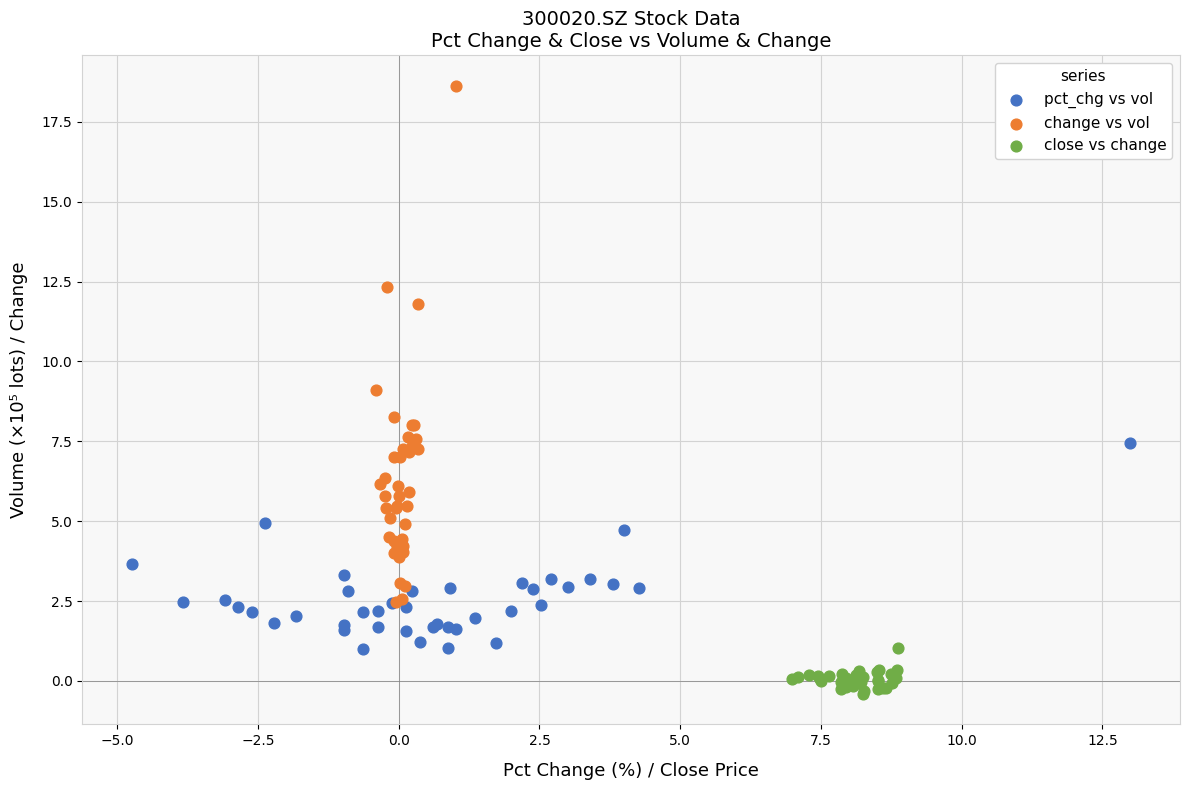

Which series contains the lowest Y value?

close vs change